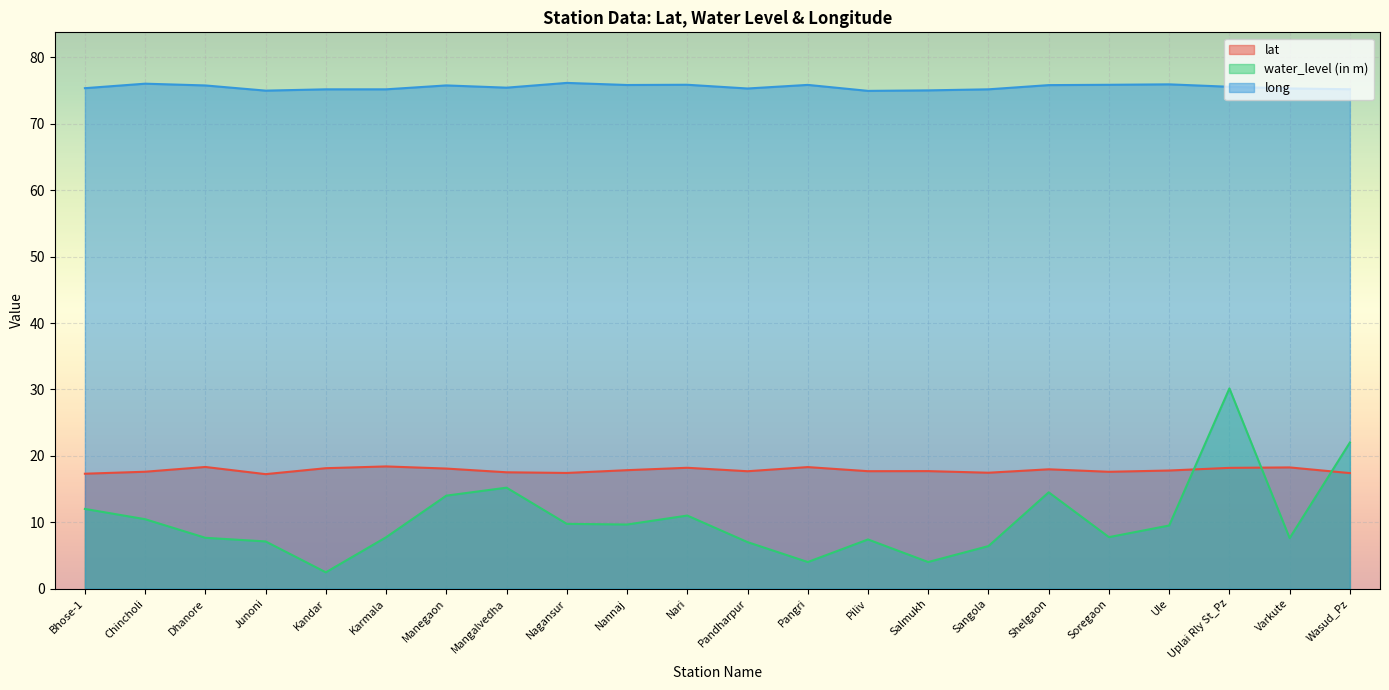

True or false: lat has a value of 5.1 at Pangri.

False